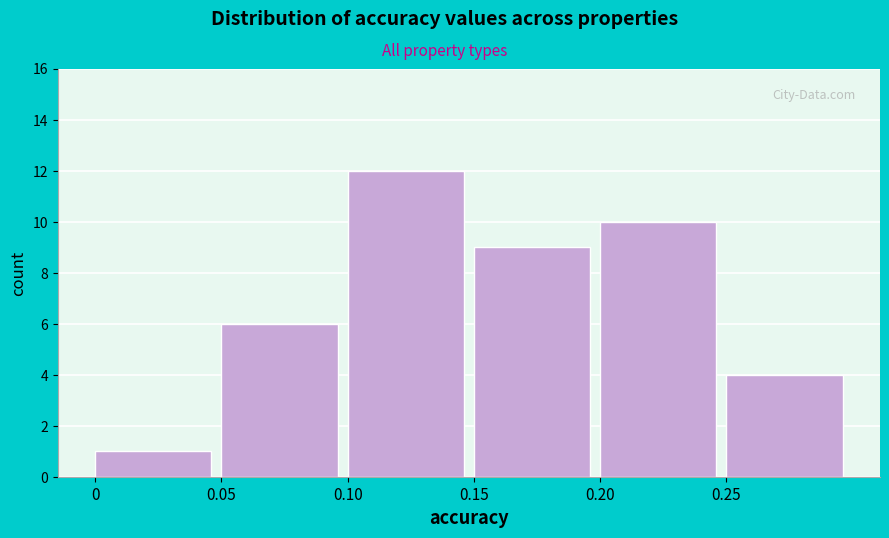

Reading left to right, list every bar in this chart as the range it spans on the x-axis followed by its height. The values are not printed on the chart, so give them approximately, as read against the axis.

0.00 to 0.05: 1
0.05 to 0.10: 6
0.10 to 0.15: 12
0.15 to 0.20: 9
0.20 to 0.25: 10
0.25 to 0.30: 4